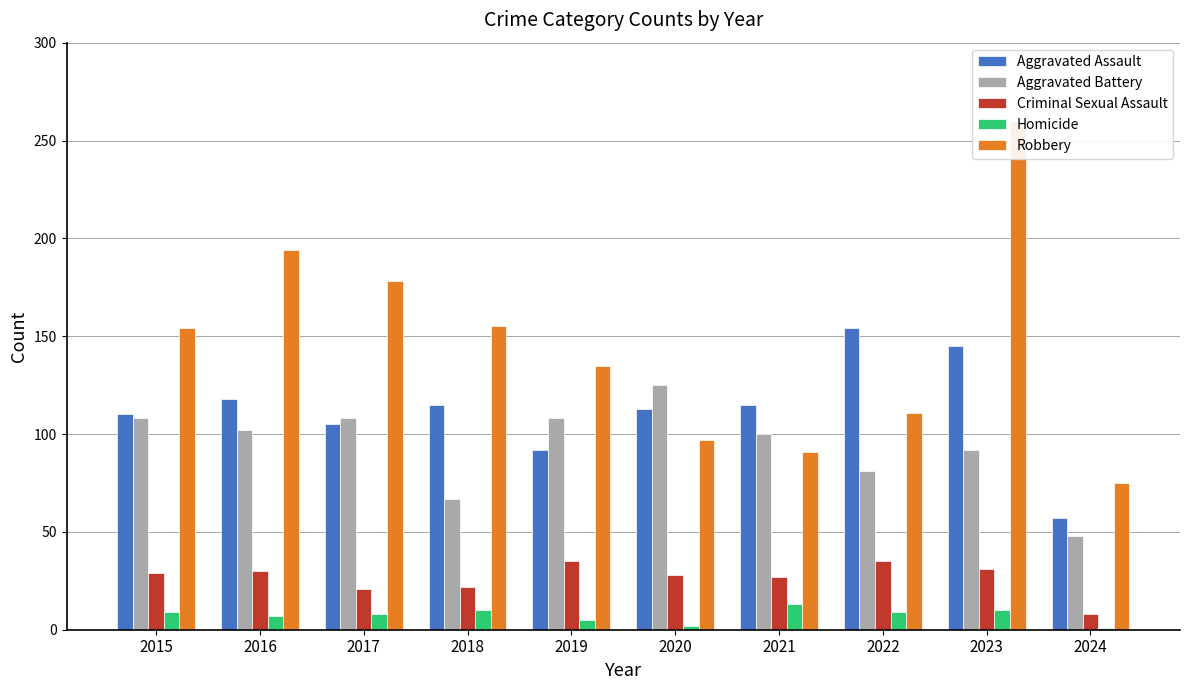

How many groups of bars are there?

10